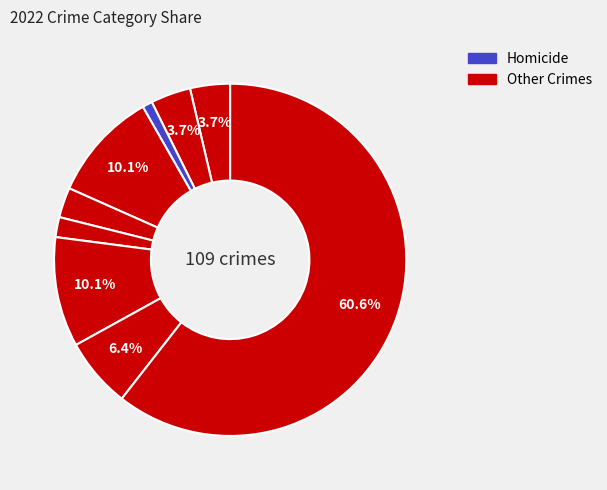

How many slices are in this pie chart?

9